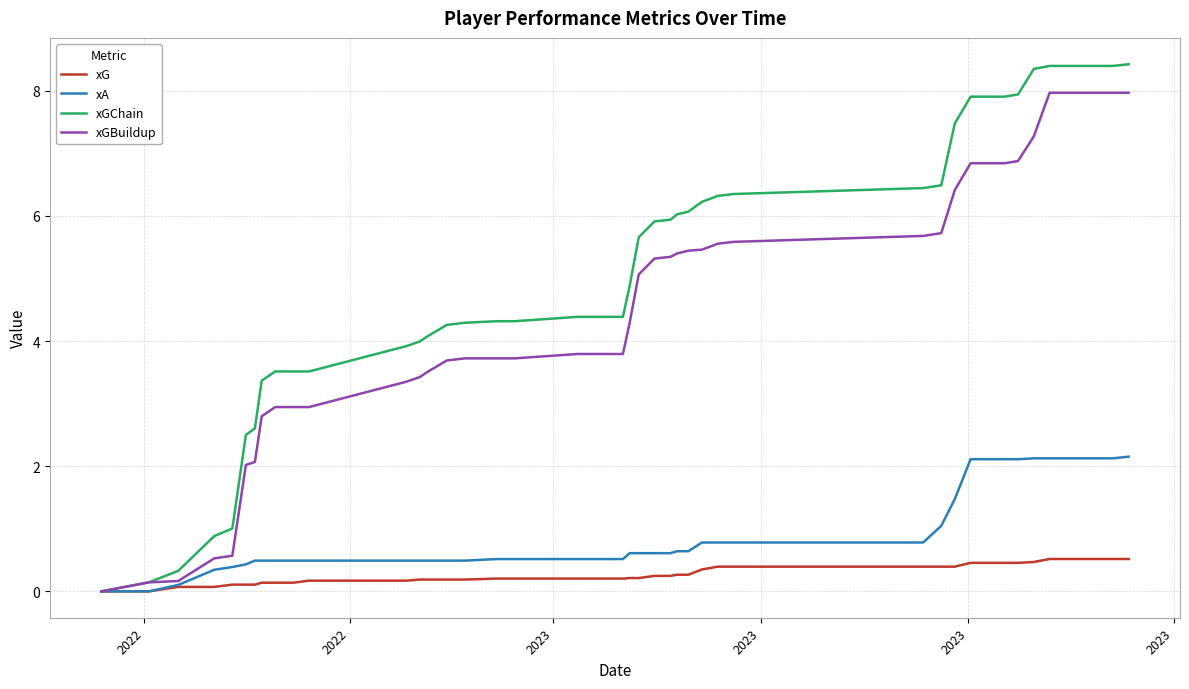

Count the number of categories in the chart.

40